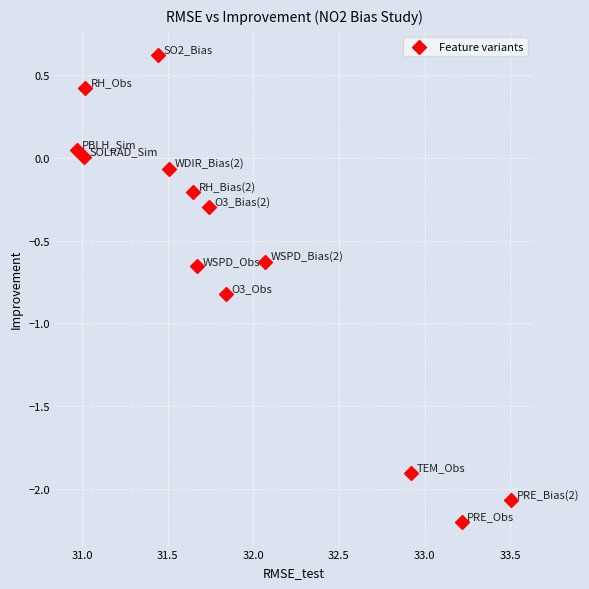

What is the range of Y values (max minus min)?

2.8